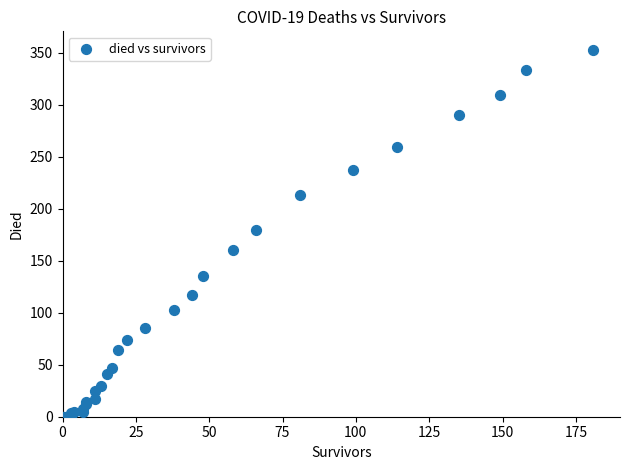

What Y value in the scatter plot is closest to 176?

180